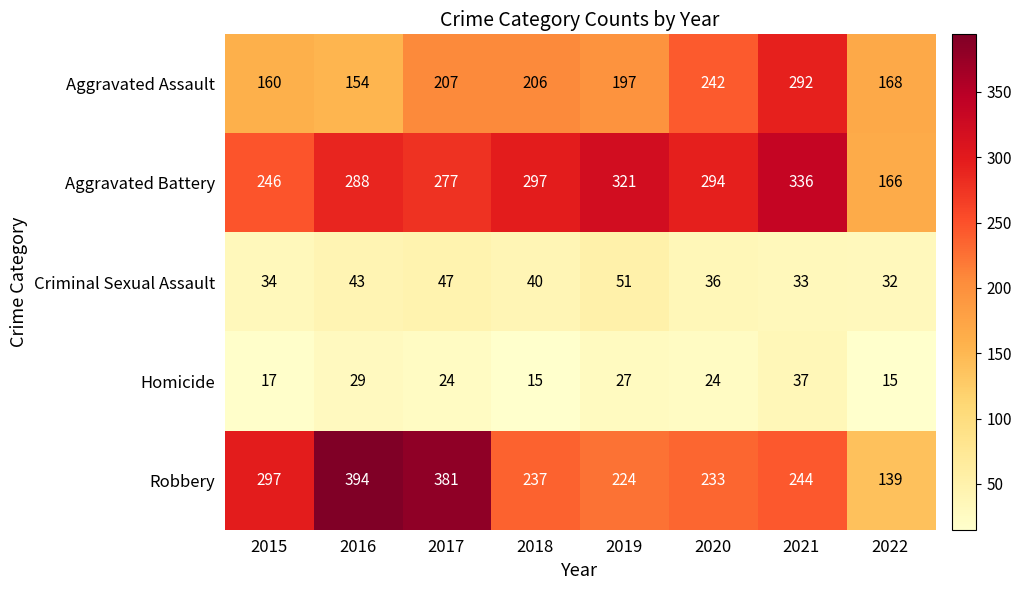

Rank the series by their maximum value, from highest to lowest.

Robbery, Aggravated Battery, Aggravated Assault, Criminal Sexual Assault, Homicide